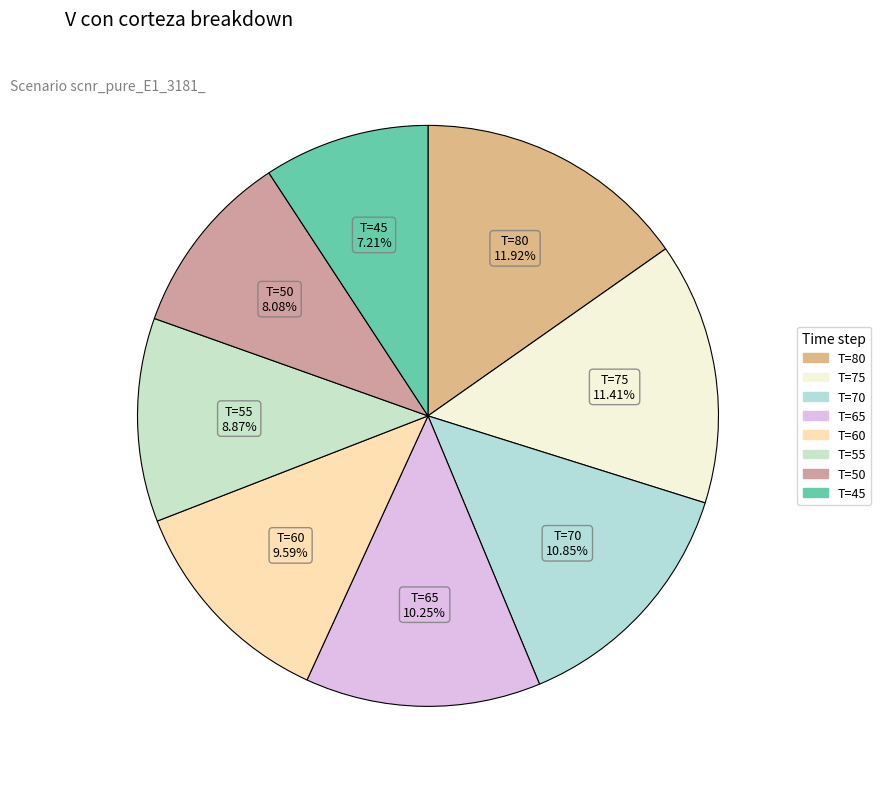

Approximately how many times larger is the value at T=60 compared to T=50?

1.2